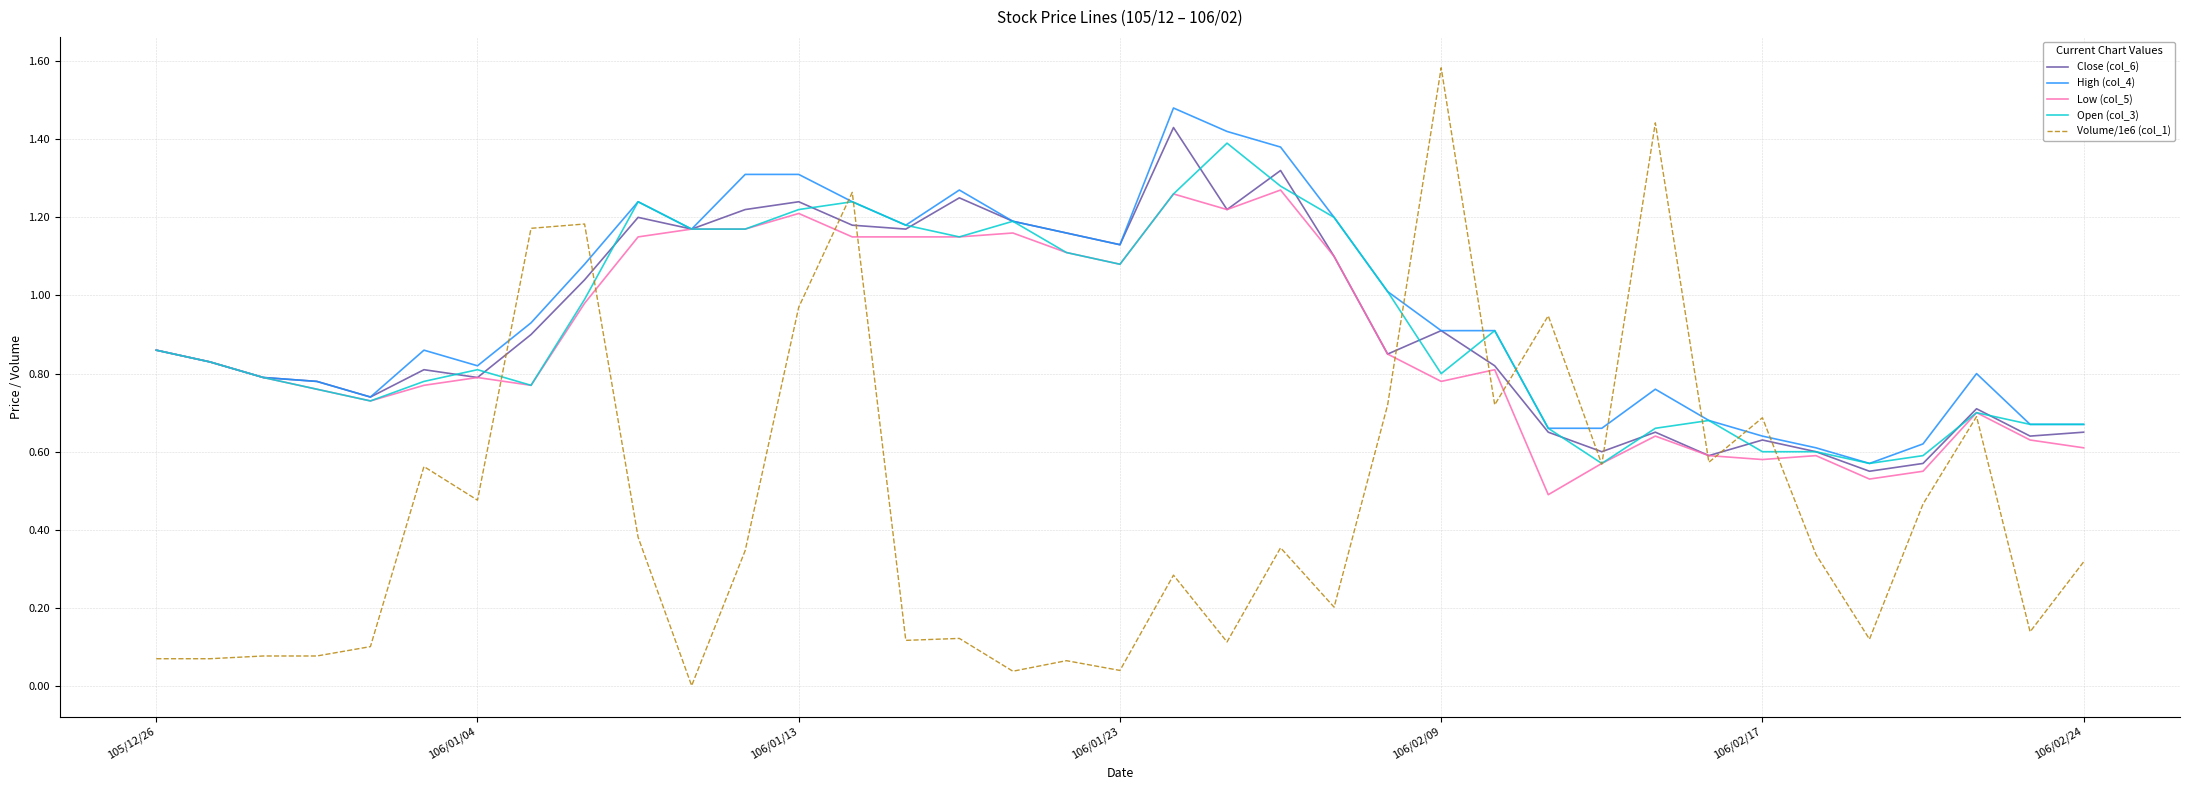

What are all the series names shown in the legend?

Close (col_6), High (col_4), Low (col_5), Open (col_3), Volume/1e6 (col_1)